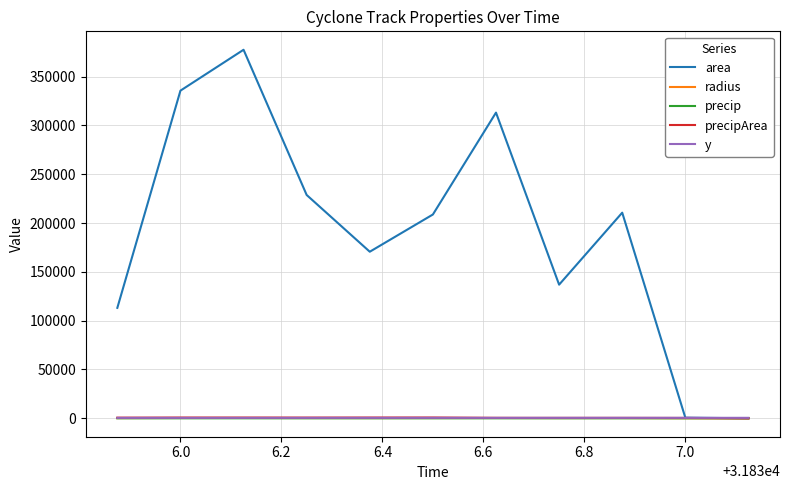

How many intersections are there between area and y?

1